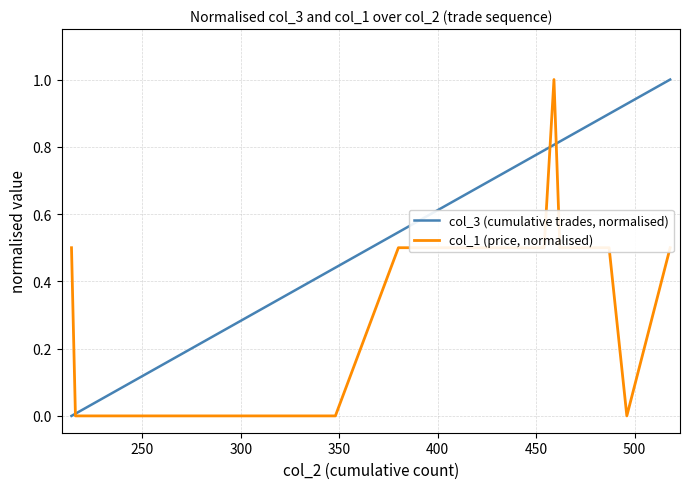

Which series has the largest total across all categories?

col_3 (cumulative trades, normalised)